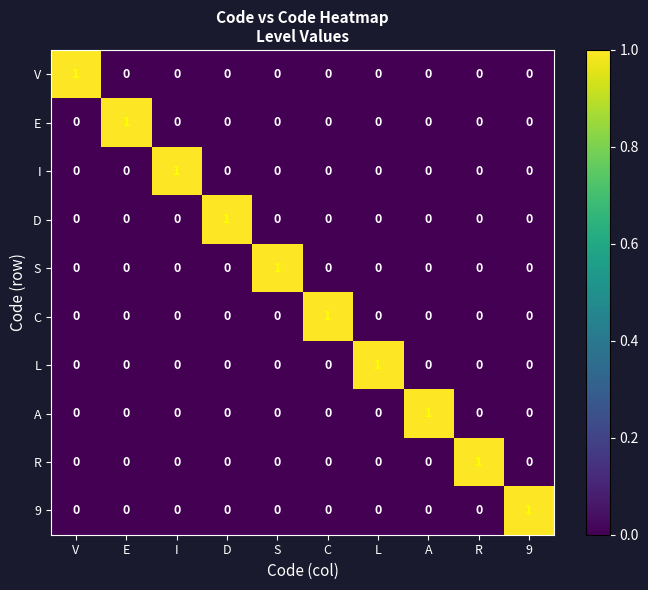

Count the D values in the range 0 to 1.

10